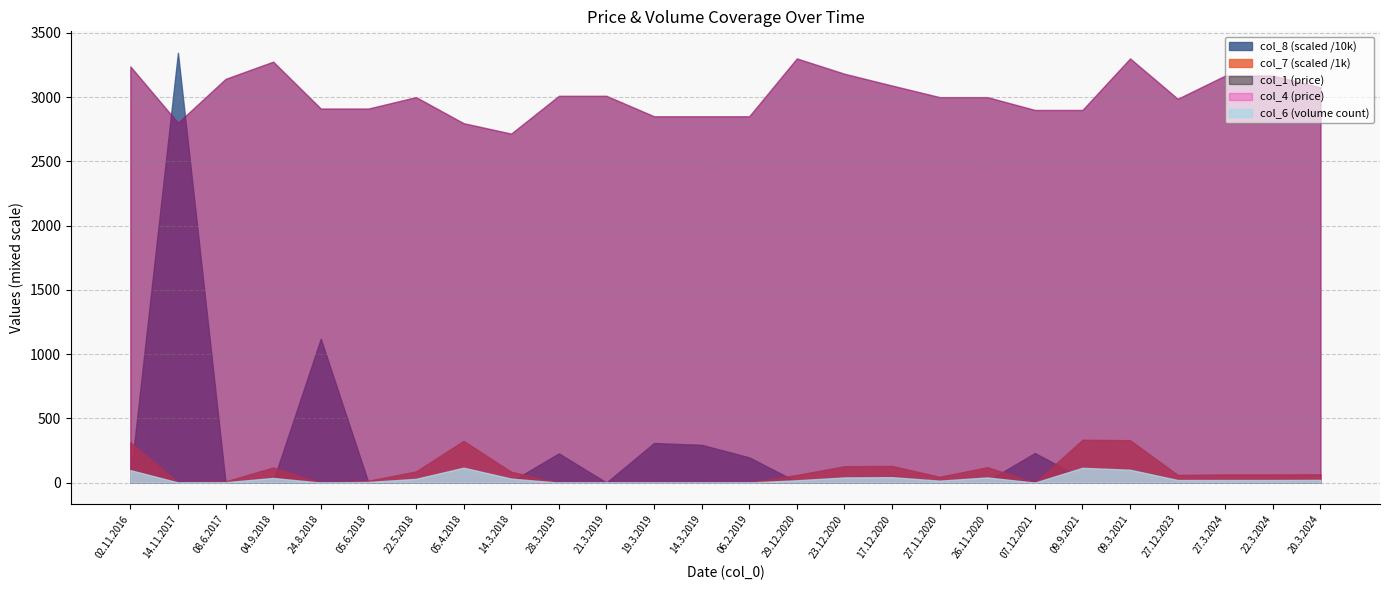

What is the total value across all series at 19.3.2019?

3085702